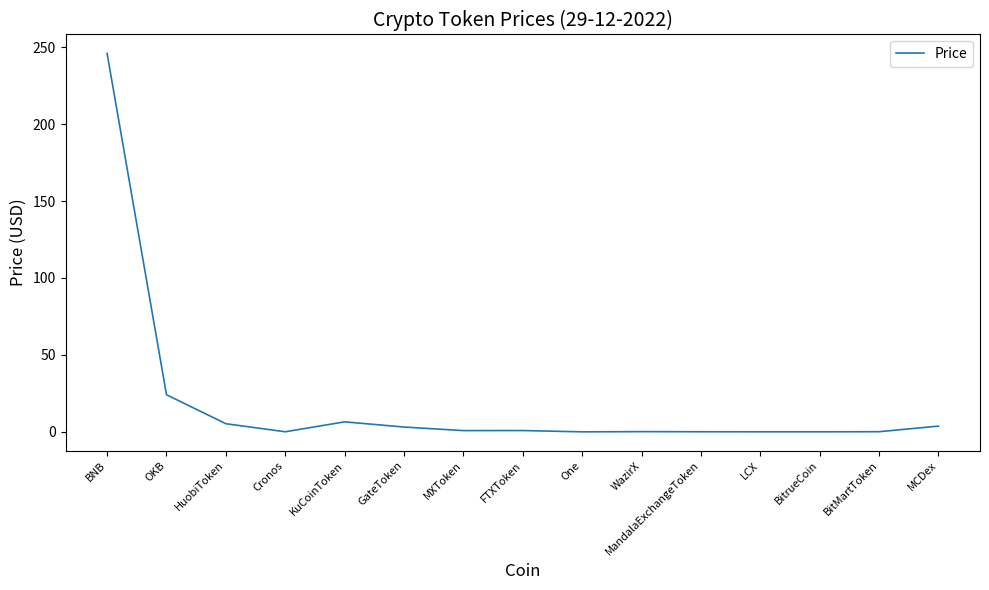

At which label is the value closest to 122?

OKB